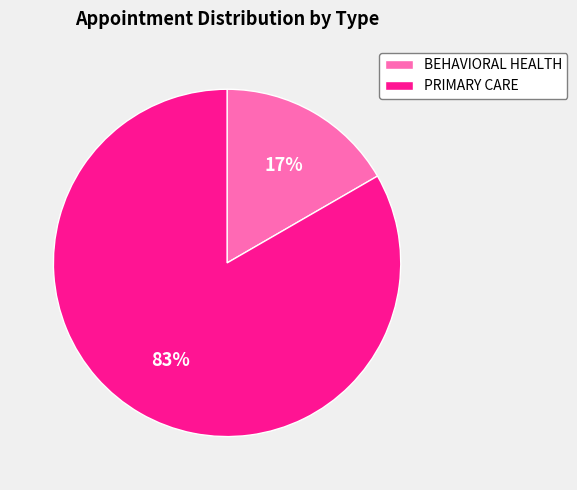

To the nearest percent, what is the average slice percentage?

50%